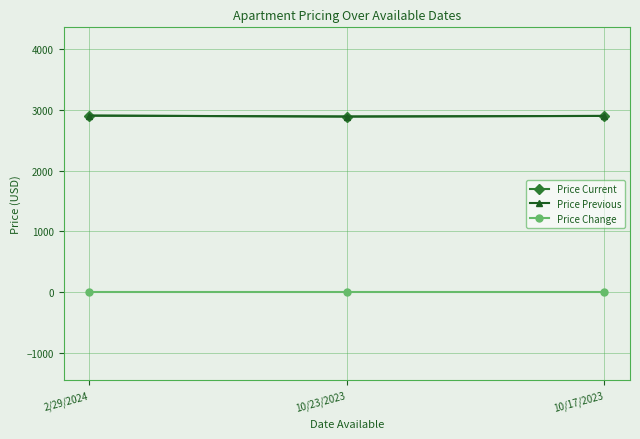

Is this an area chart (filled region under the line)?

No